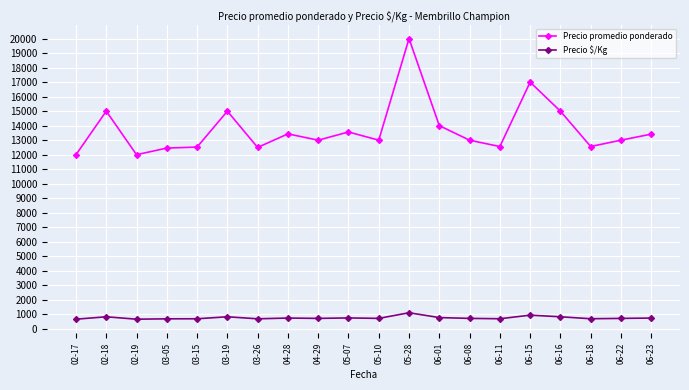

What is the difference between the second highest and second lowest values in the Precio $/Kg series?

277